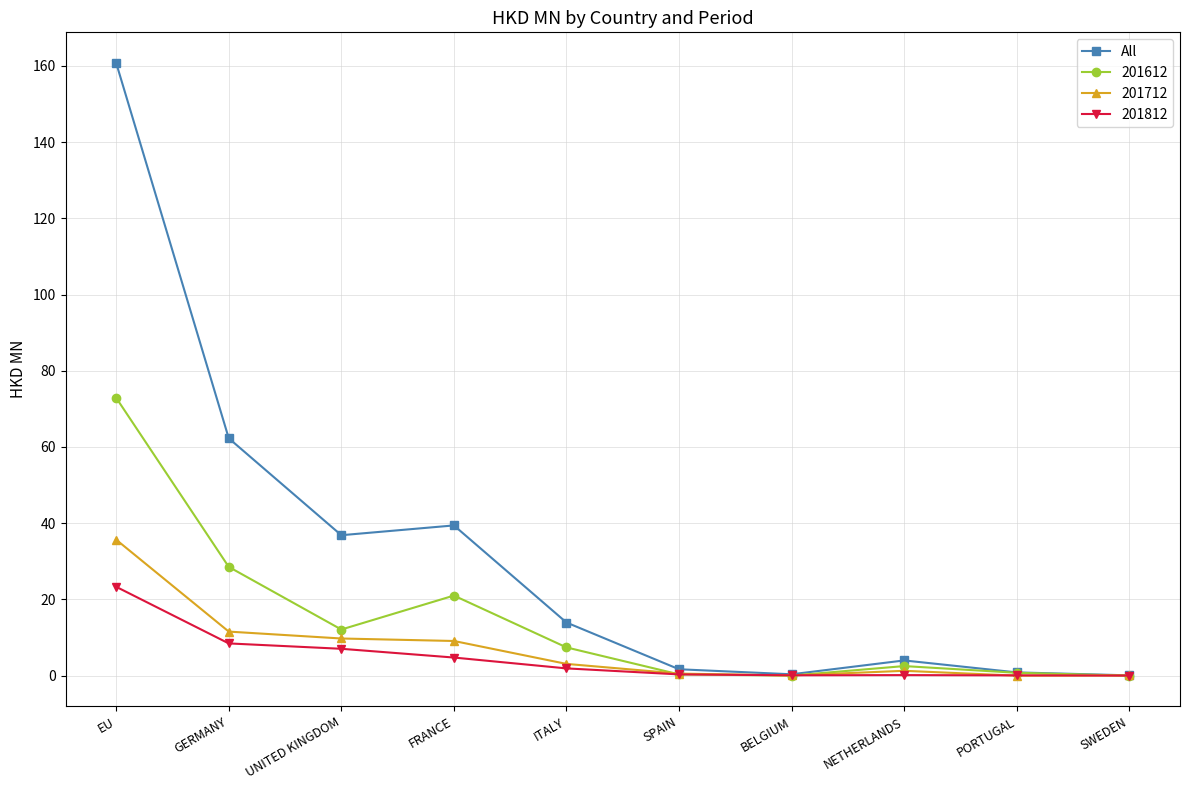

What is the approximate value of 201612 at FRANCE?

21.0